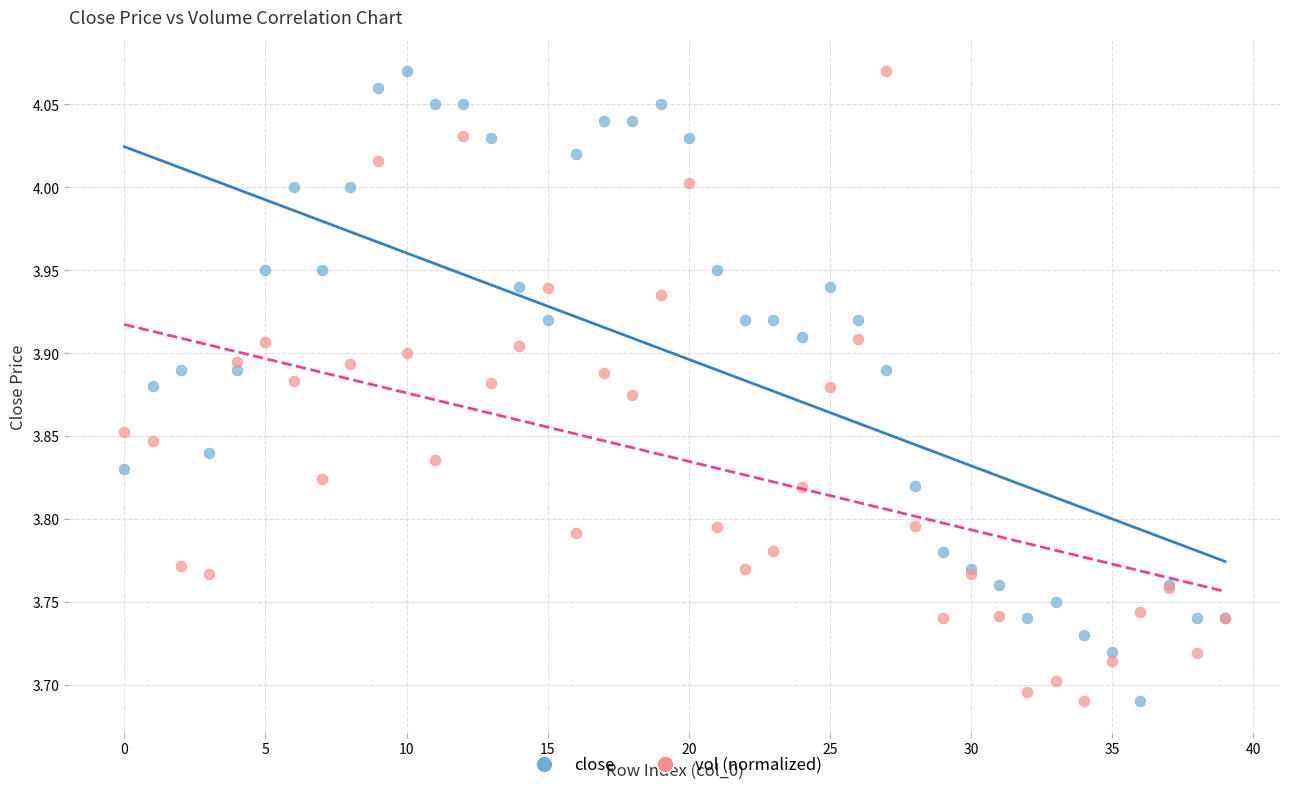

What are all the series names shown in the legend?

close, vol (normalized)